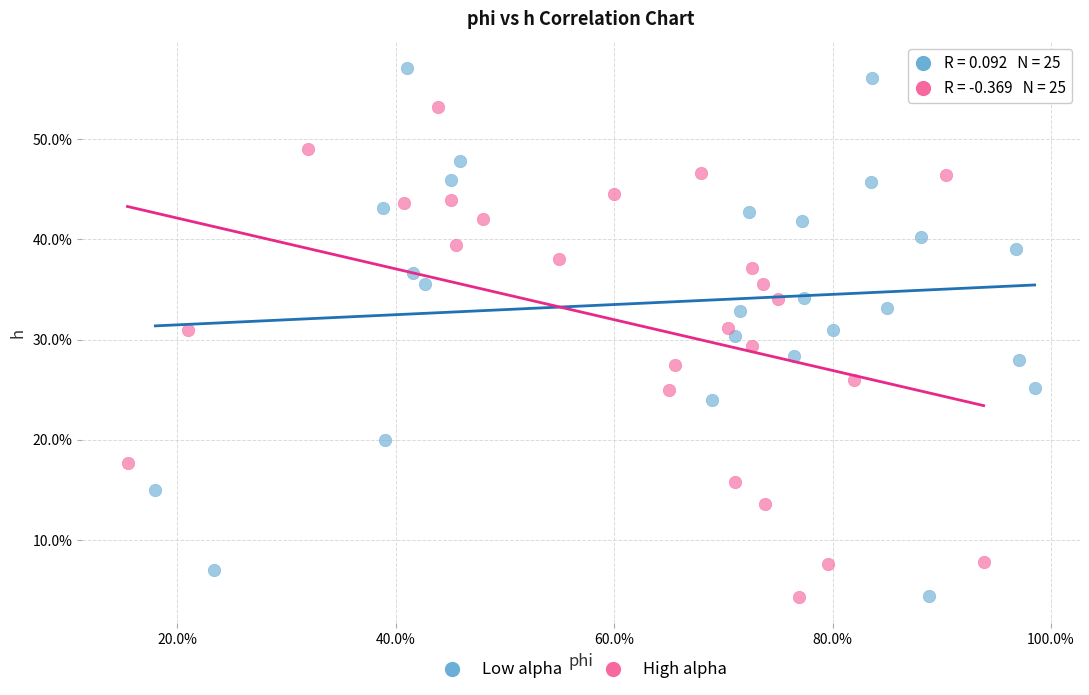

What are all the series names shown in the legend?

Low alpha, High alpha